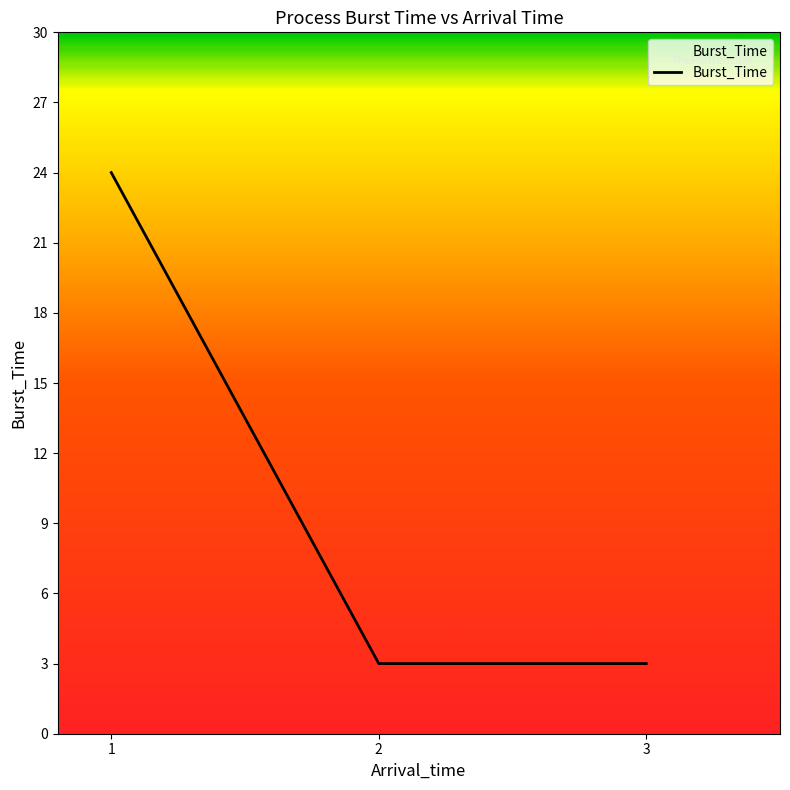

What is the ratio of the value at 2 to the value at 1?

0.1